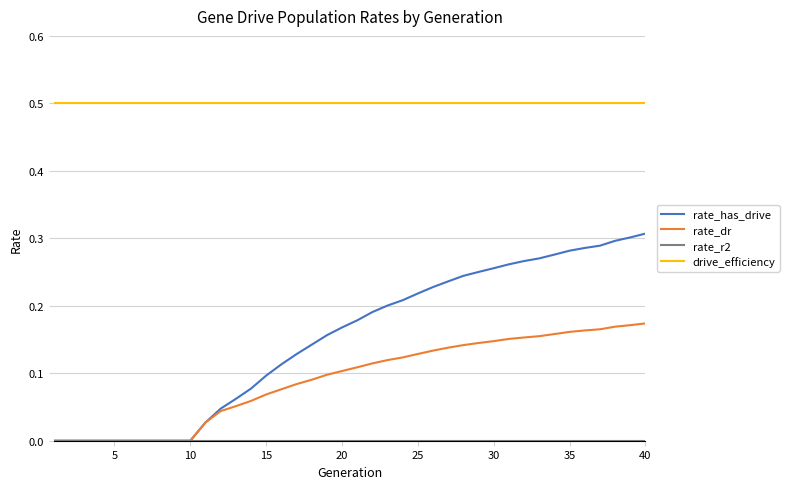

At how many categories does at least one series exceed 0?

40